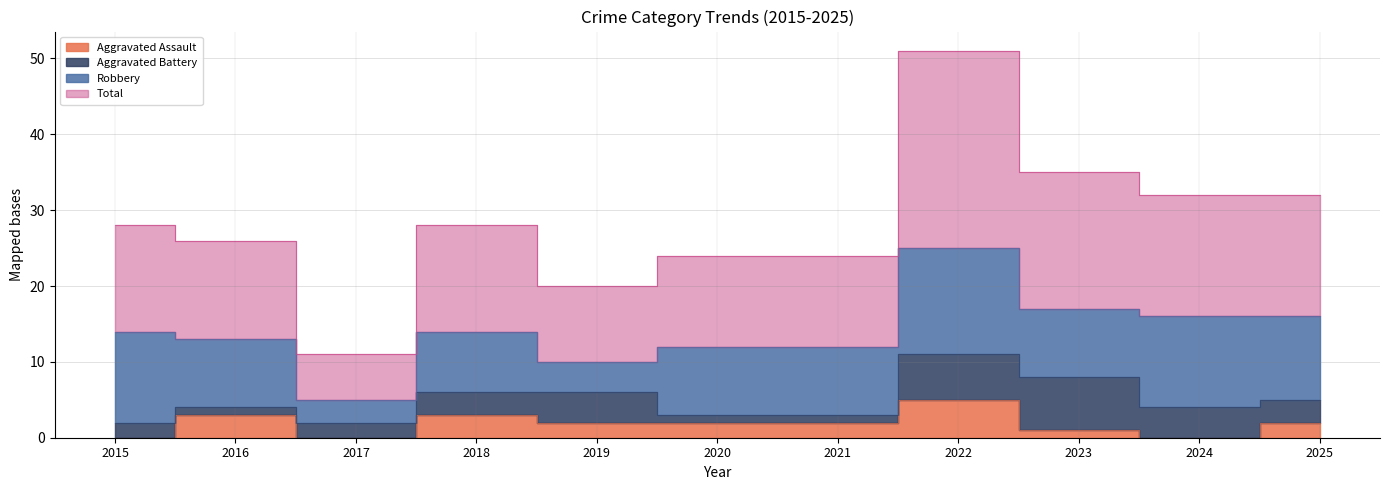

True or false: Aggravated Assault and Total cross at least once.

False